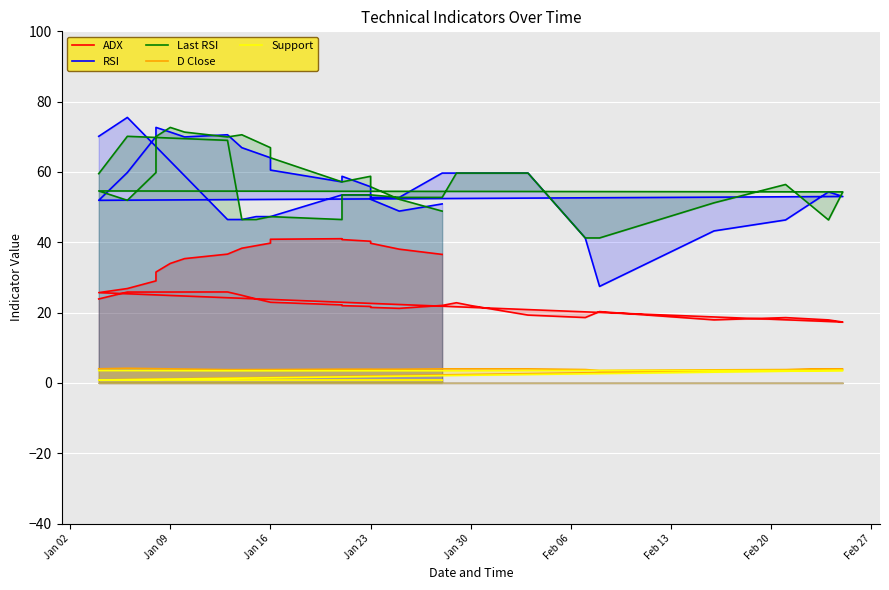

How many interior local peaks does the Support series have?

1